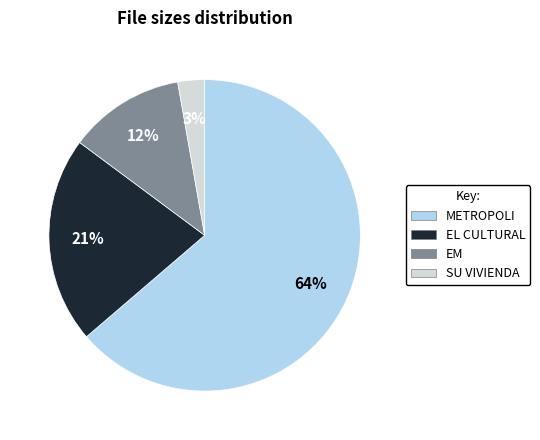

The EL CULTURAL slice represents 21% of the pie. True or false?

True